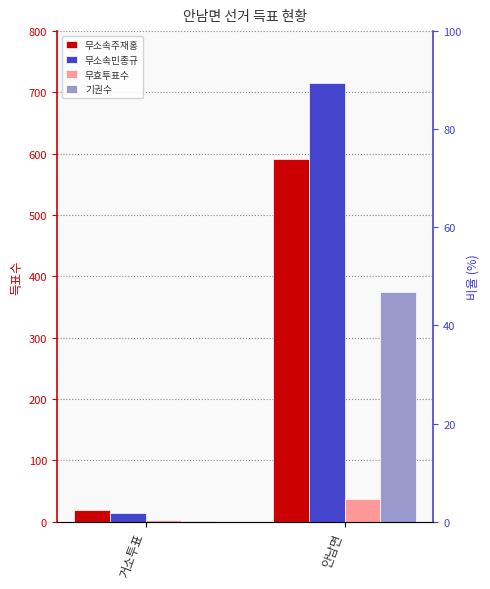

Is it true that 기권수 equals 177 at 안남면?

False